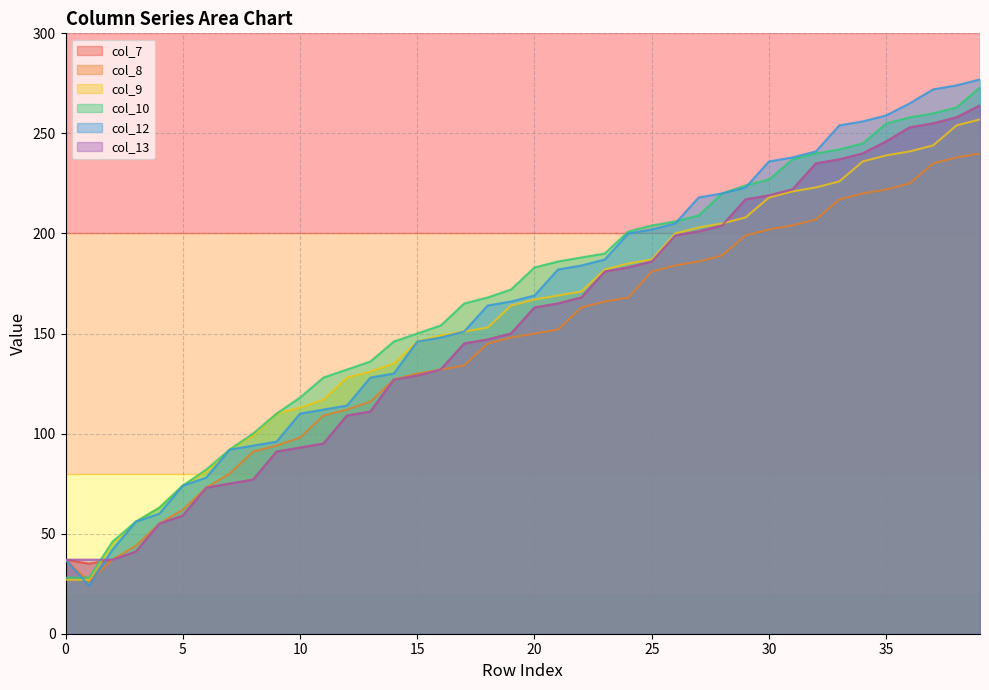

Reading left to right, what are all the values shown in this chart?

col_7: 0=37	1=35	2=37	3=41	4=55	5=59	6=73	7=75	8=77	9=91	10=93	11=95	12=109	13=111	14=127	15=129	16=132	17=145	18=147	19=150	20=163	21=165	22=168	23=181	24=183	25=186	26=199	27=201	28=204	29=217	30=219	31=222	32=235	33=237	34=240	35=246	36=253	37=255	38=258	39=264
col_8: 0=37	1=26	2=37	3=44	4=55	5=62	6=73	7=80	8=91	9=94	10=98	11=109	12=112	13=116	14=127	15=130	16=132	17=134	18=145	19=148	20=150	21=152	22=163	23=166	24=168	25=181	26=184	27=186	28=189	29=199	30=202	31=204	32=207	33=217	34=220	35=222	36=225	37=235	38=238	39=240
col_9: 0=27	1=27	2=45	3=56	4=63	5=74	6=81	7=92	8=99	9=110	10=113	11=117	12=128	13=131	14=135	15=146	16=149	17=151	18=153	19=164	20=167	21=169	22=171	23=182	24=185	25=187	26=200	27=203	28=205	29=208	30=218	31=221	32=223	33=226	34=236	35=239	36=241	37=244	38=254	39=257
col_10: 0=28	1=28	2=46	3=56	4=63	5=74	6=82	7=92	8=100	9=110	10=118	11=128	12=132	13=136	14=146	15=150	16=154	17=165	18=168	19=172	20=183	21=186	22=188	23=190	24=201	25=204	26=206	27=209	28=220	29=224	30=227	31=237	32=240	33=242	34=245	35=255	36=258	37=260	38=263	39=273
col_12: 0=37	1=24	2=42	3=56	4=60	5=74	6=78	7=92	8=94	9=96	10=110	11=112	12=114	13=128	14=130	15=146	16=148	17=151	18=164	19=166	20=169	21=182	22=184	23=187	24=200	25=202	26=205	27=218	28=220	29=223	30=236	31=238	32=241	33=254	34=256	35=259	36=265	37=272	38=274	39=277
col_13: 0=37	1=37	2=37	3=41	4=55	5=59	6=73	7=75	8=77	9=91	10=93	11=95	12=109	13=111	14=127	15=129	16=132	17=145	18=147	19=150	20=163	21=165	22=168	23=181	24=183	25=186	26=199	27=201	28=204	29=217	30=219	31=222	32=235	33=237	34=240	35=246	36=253	37=255	38=258	39=264